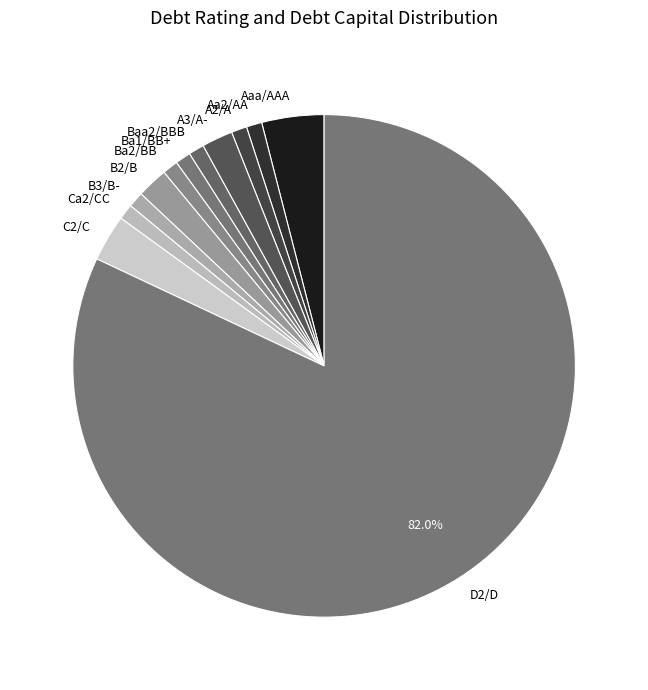

How many slices are in this pie chart?

12